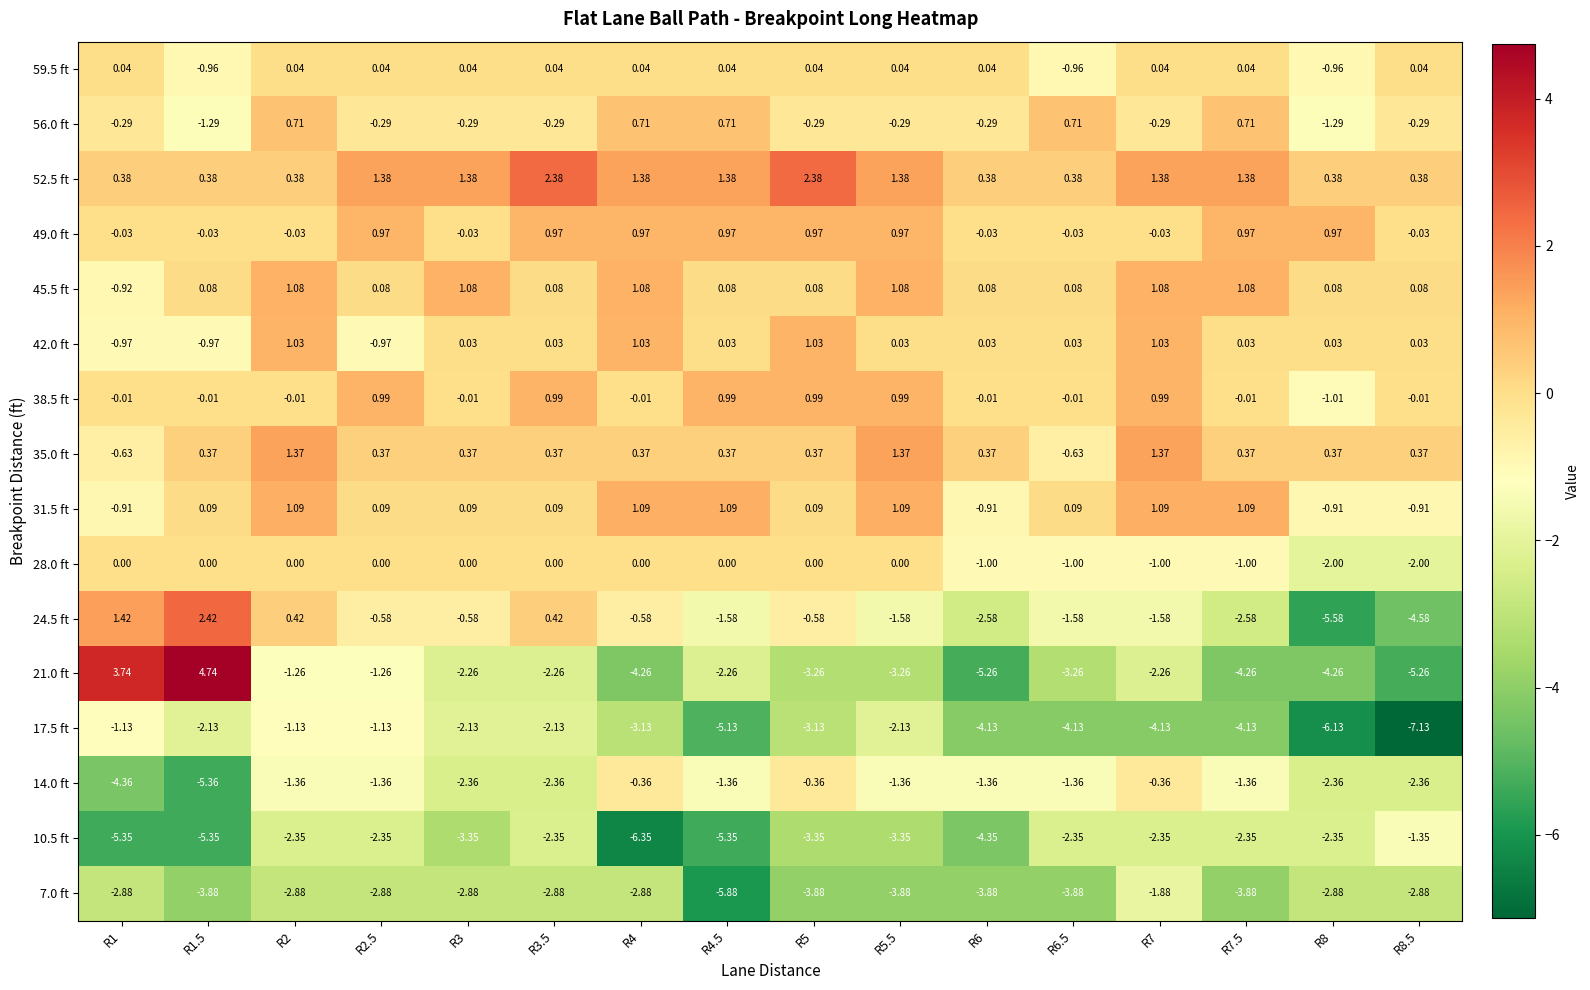

Is the value of 7.0 ft at R6 greater than the value of 10.5 ft at R5.5?

No